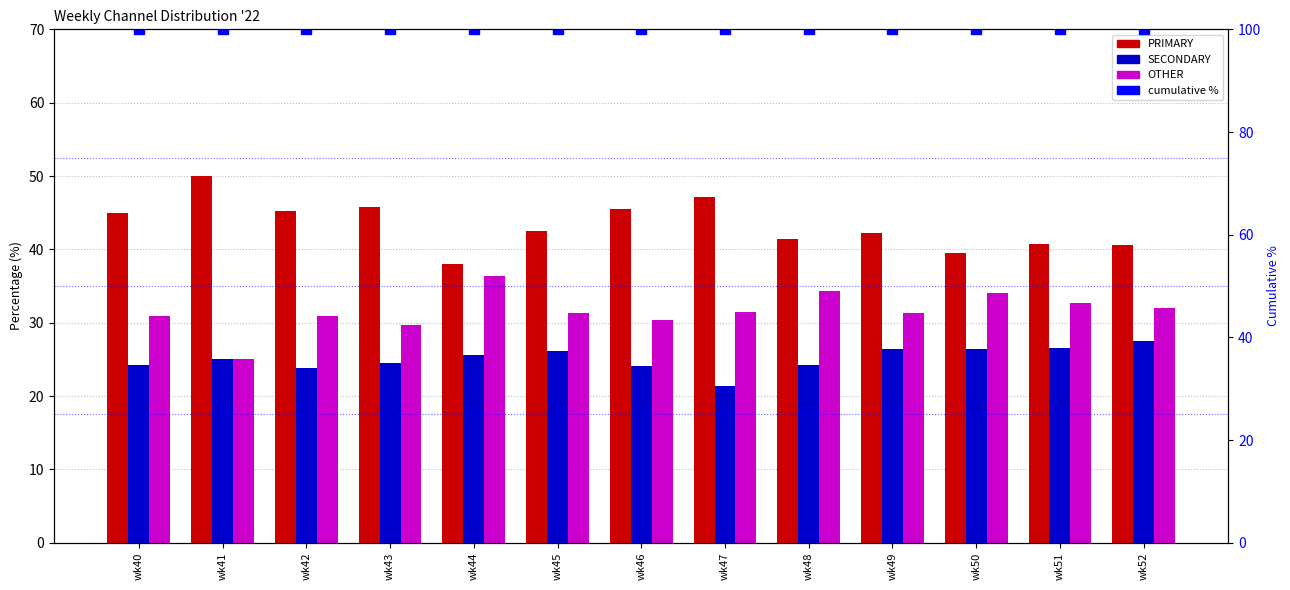

What is the value of the SECONDARY bar at the 2nd from the left?

25.0